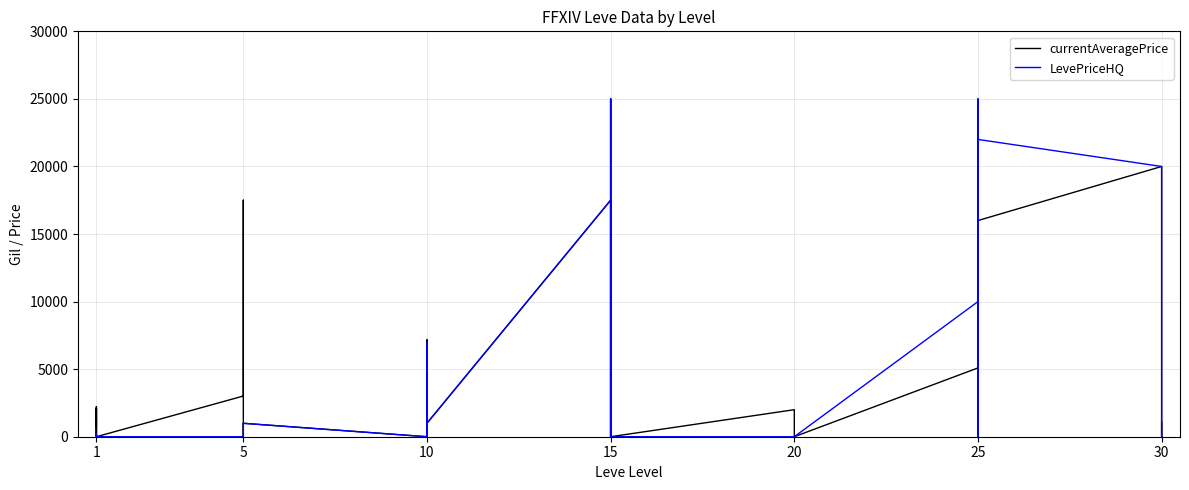

At how many categories does at least one series exceed 17138?

6